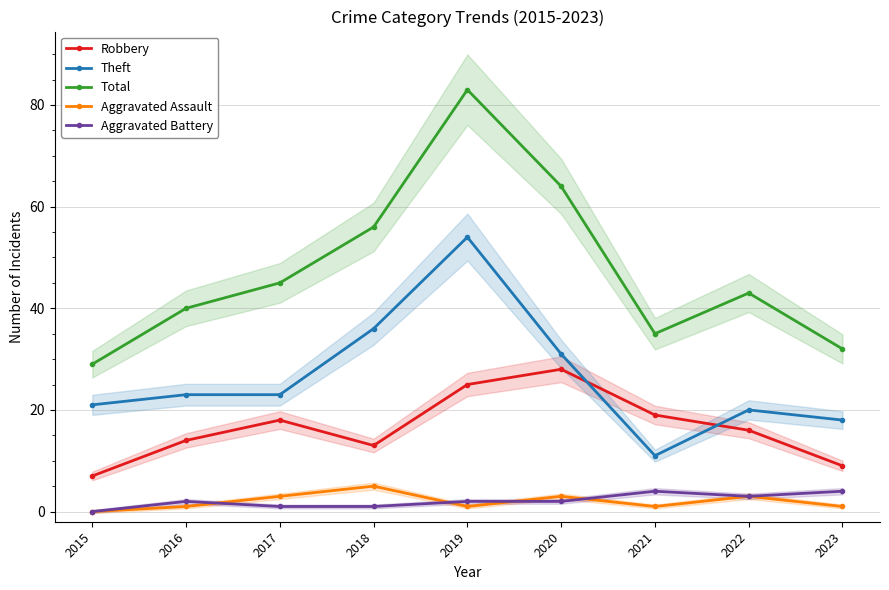

The Robbery series shows 25 at 2019. True or false?

True